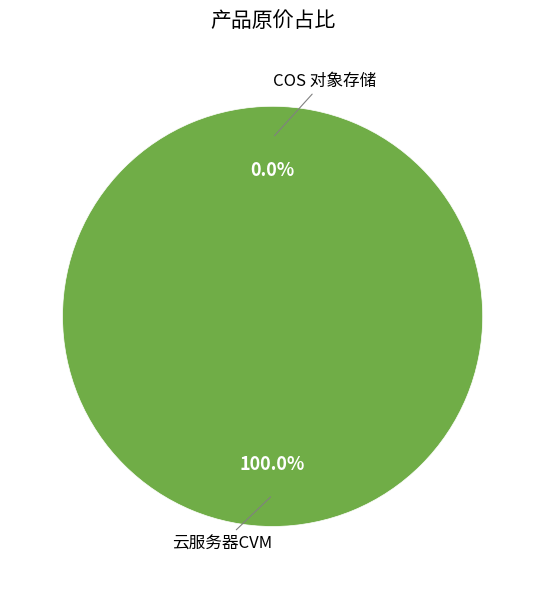

Is there a majority slice in this chart?

Yes